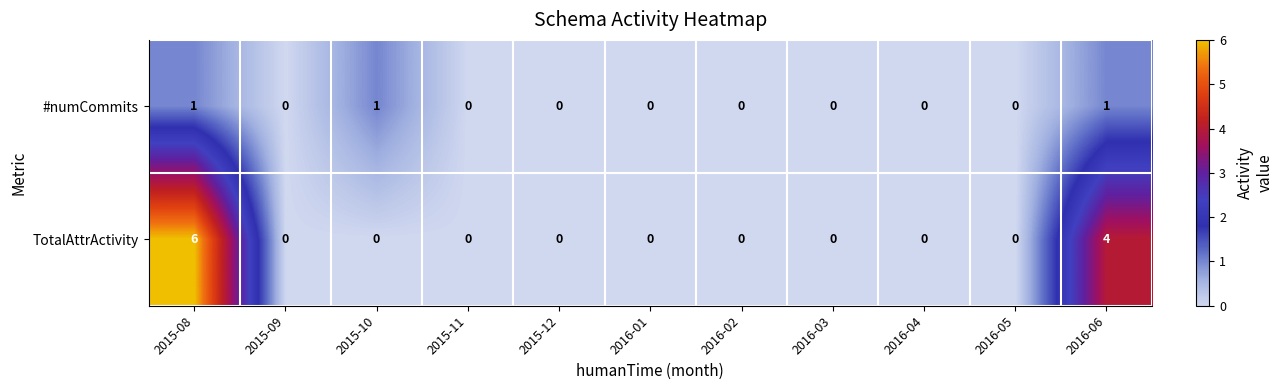

What is the sum of all TotalAttrActivity values?

10